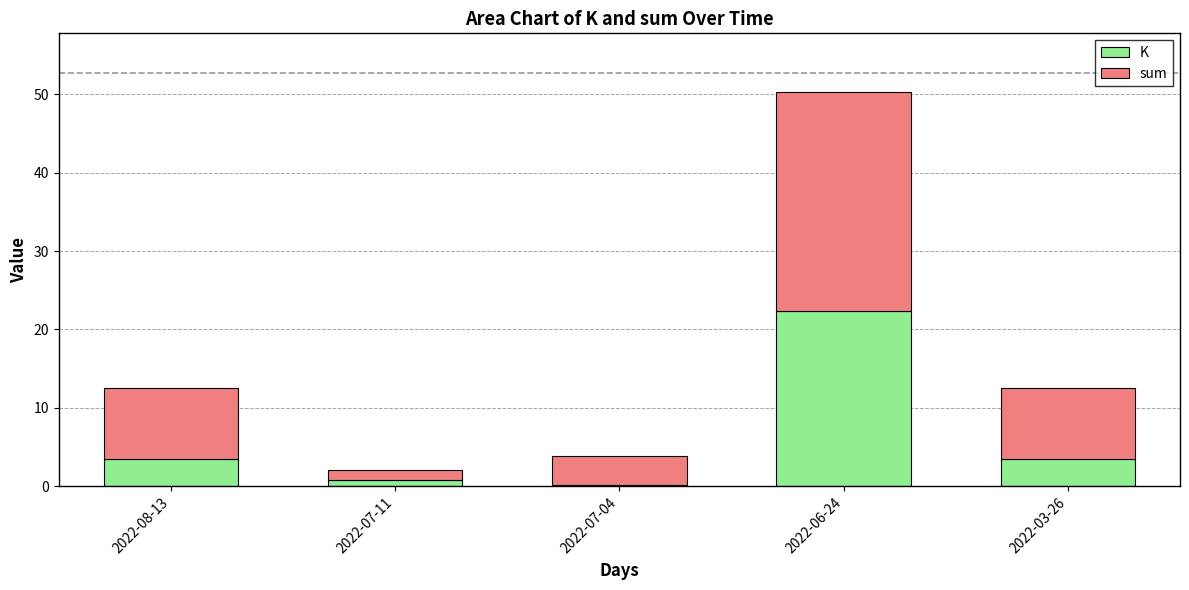

The value of K at 2022-03-26 is 3.5. True or false?

True